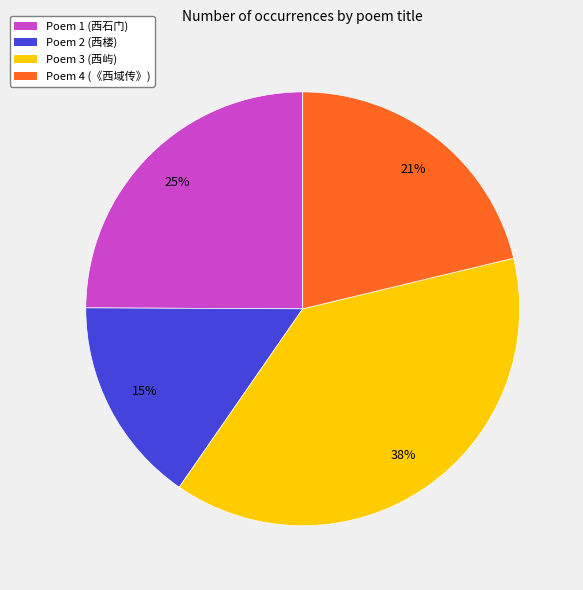

Does any single category account for the majority?

No